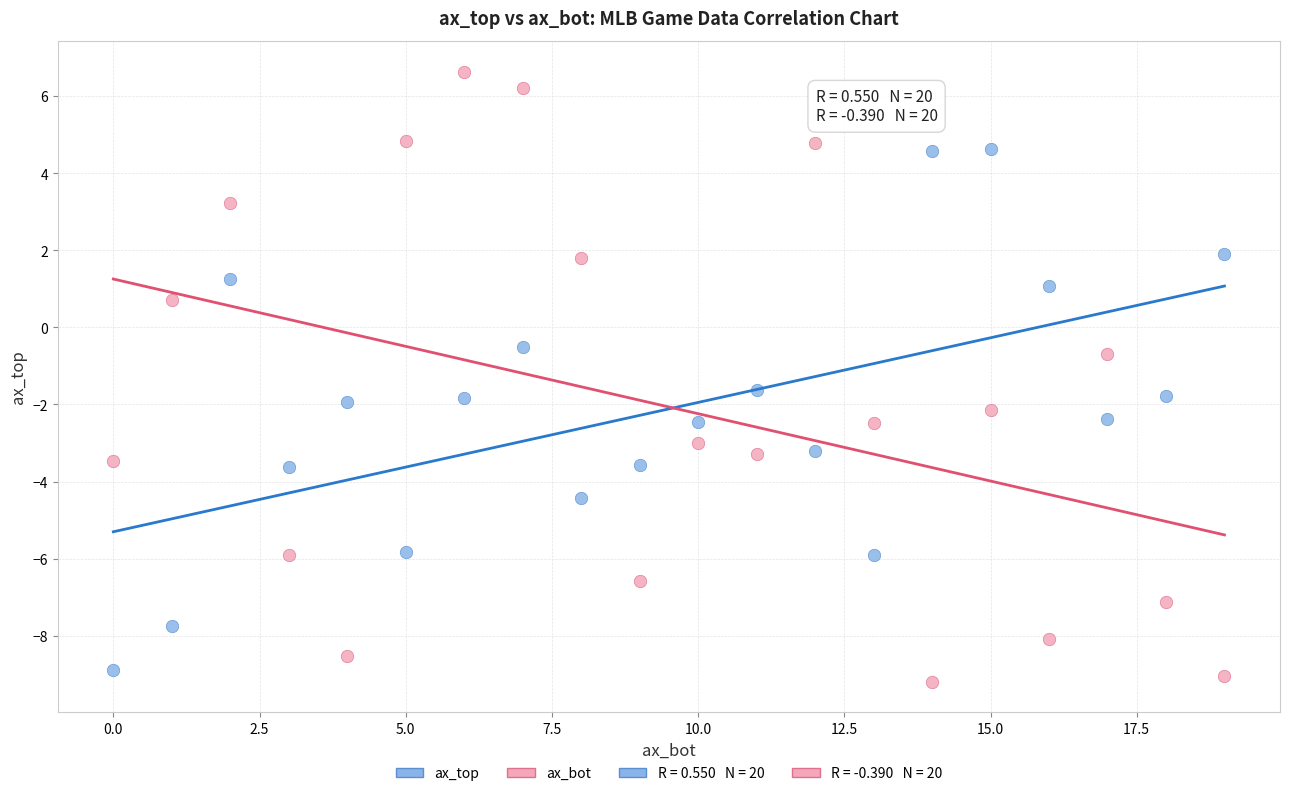

Which series contains the highest Y value?

ax_bot